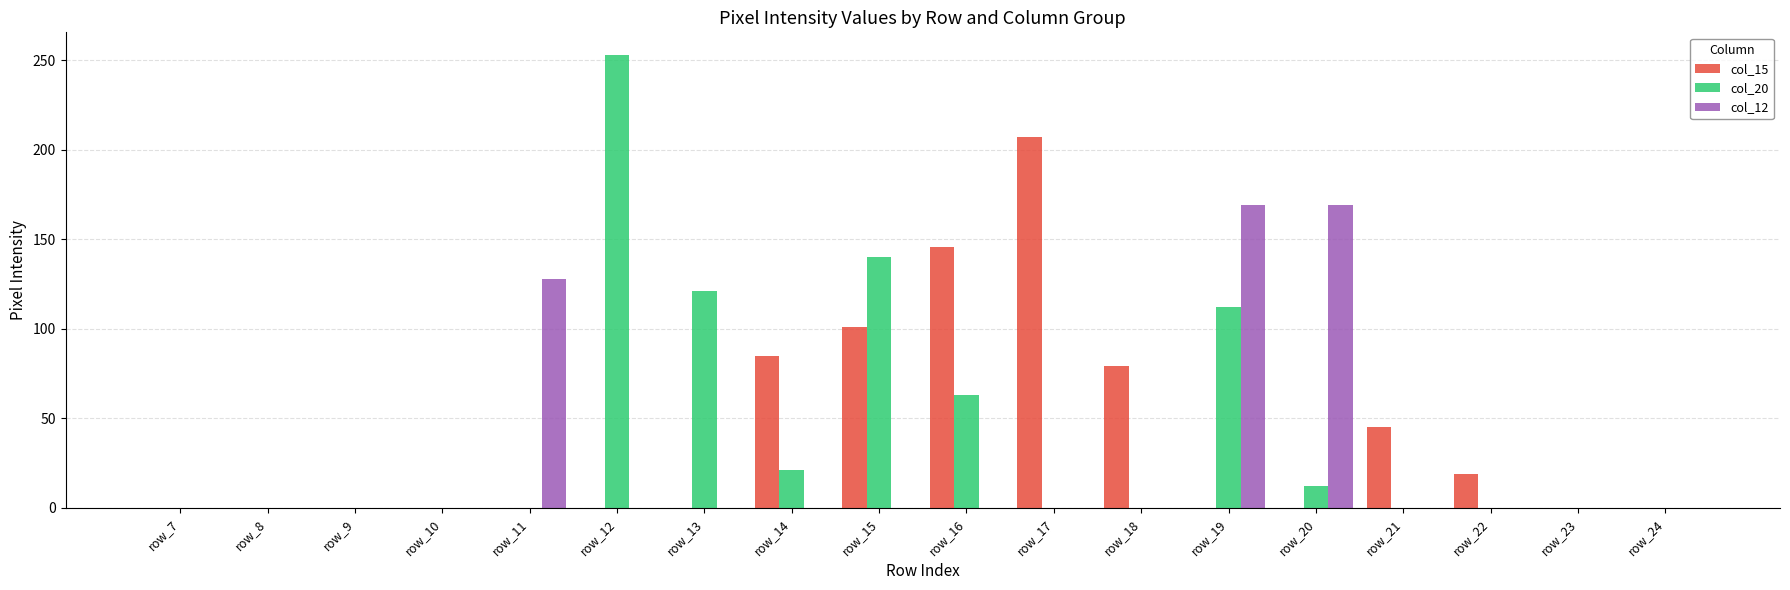

What is the spread (max minus min) of values at row_15?

140